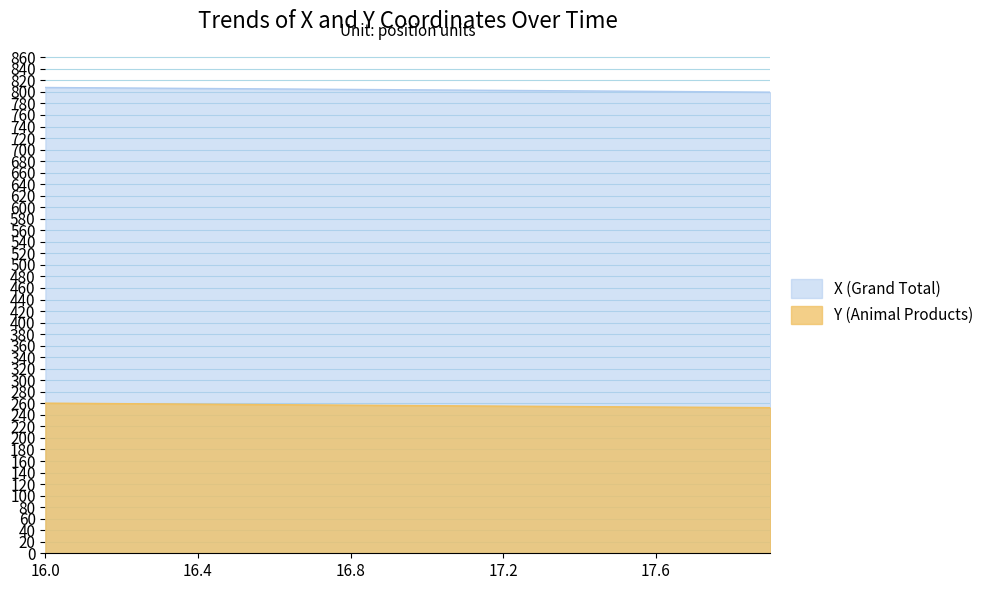

At which label does Y reach its minimum?

17.9